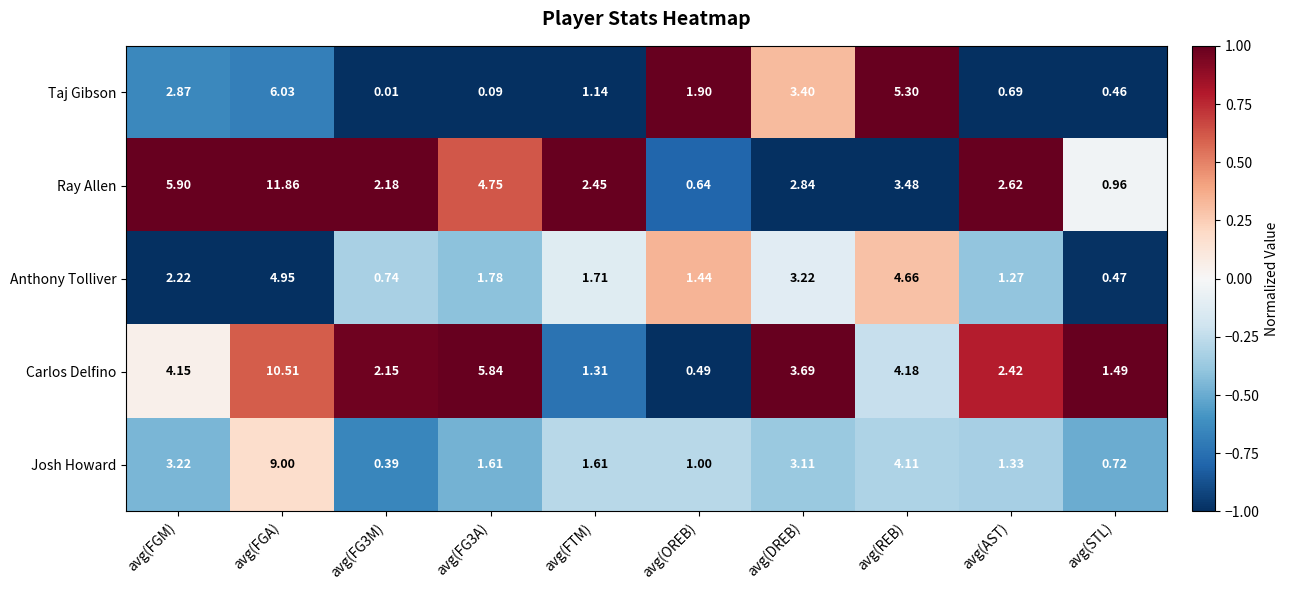

Rank the series by their maximum value, from highest to lowest.

Ray Allen, Carlos Delfino, Josh Howard, Taj Gibson, Anthony Tolliver